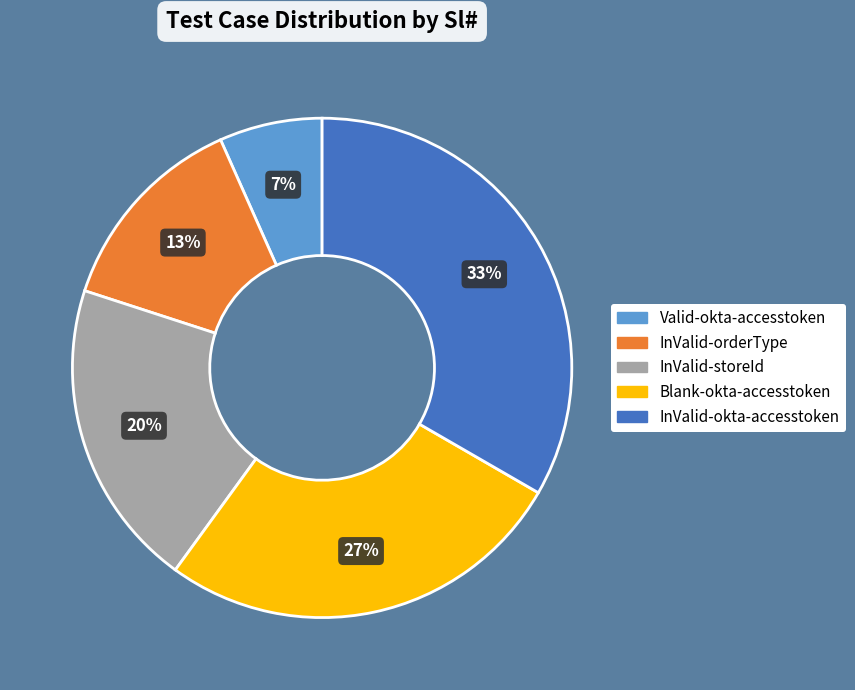

True or false: InValid-okta-accesstoken accounts for 33% of the total.

True